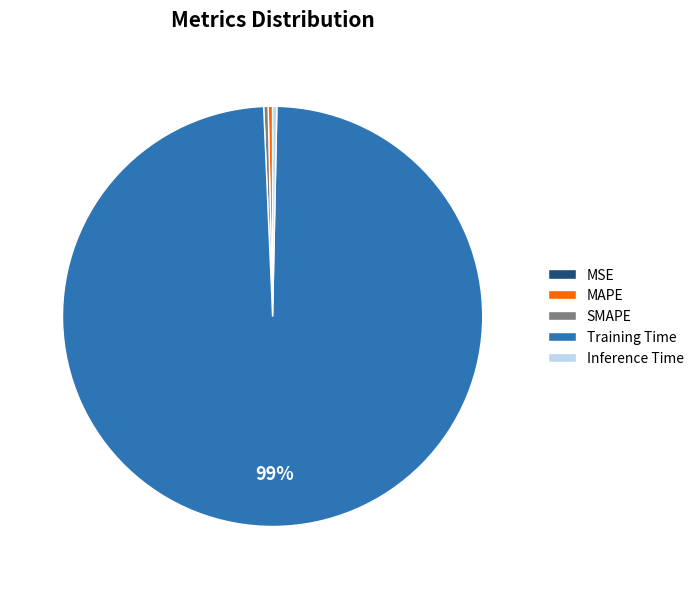

Between Inference Time and Training Time, which is larger?

Training Time